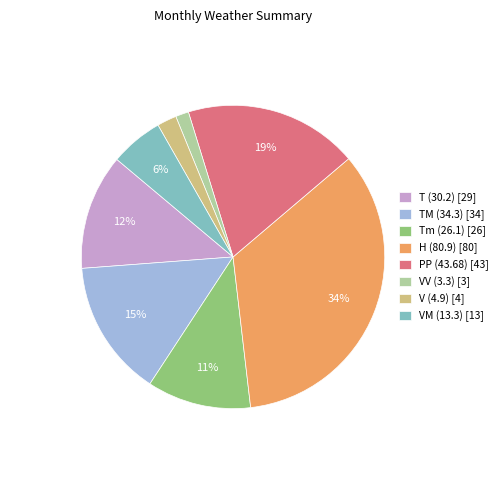

To the nearest percent, what is the difference between the largest and smallest slice percentages?

33%